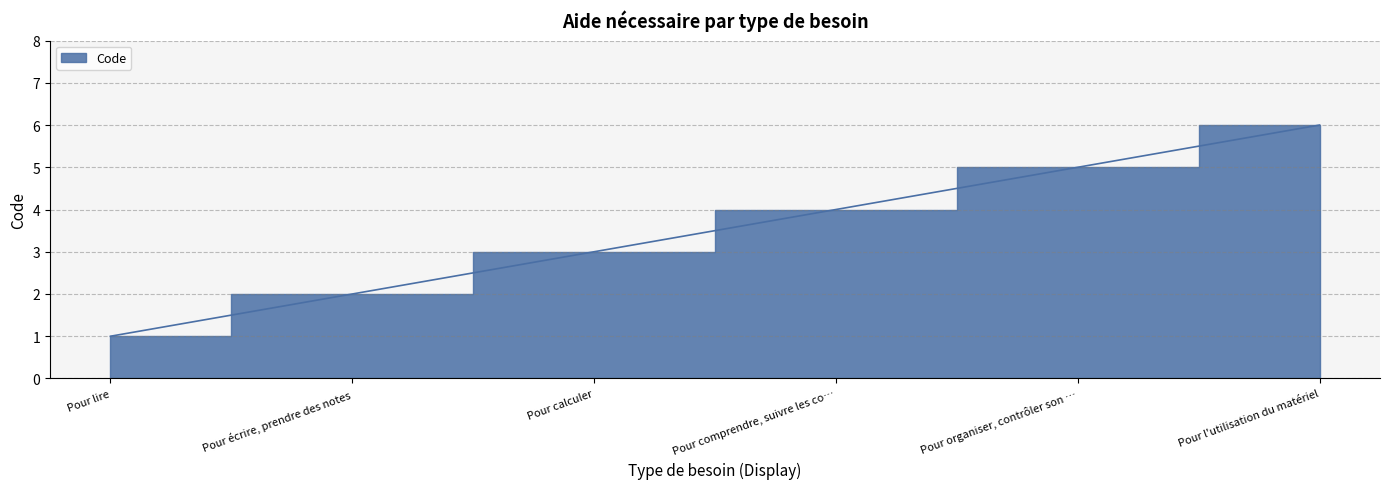

Rank the categories by value from lowest to highest.

Pour lire, Pour écrire, prendre des notes, Pour calculer, Pour comprendre, suivre les co…, Pour organiser, contrôler son …, Pour l'utilisation du matériel